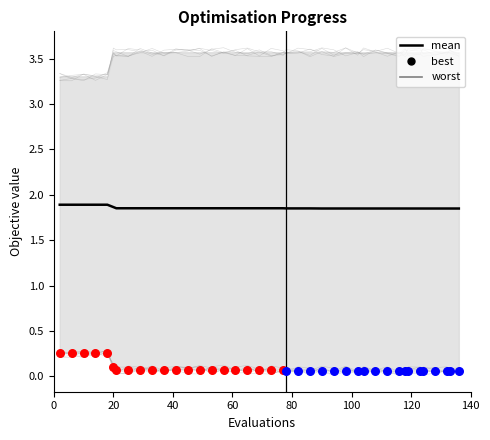

Approximately how many times larger is the value at 21 compared to 25?

1.0